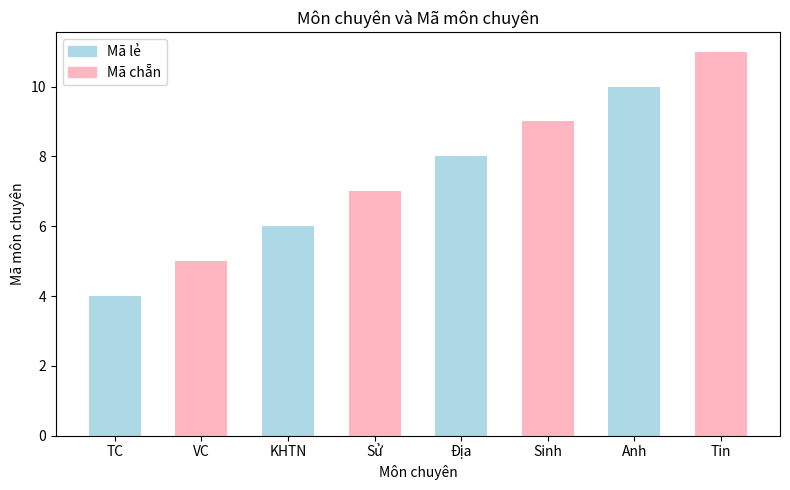

At which category does the chart reach its minimum across all series?

TC